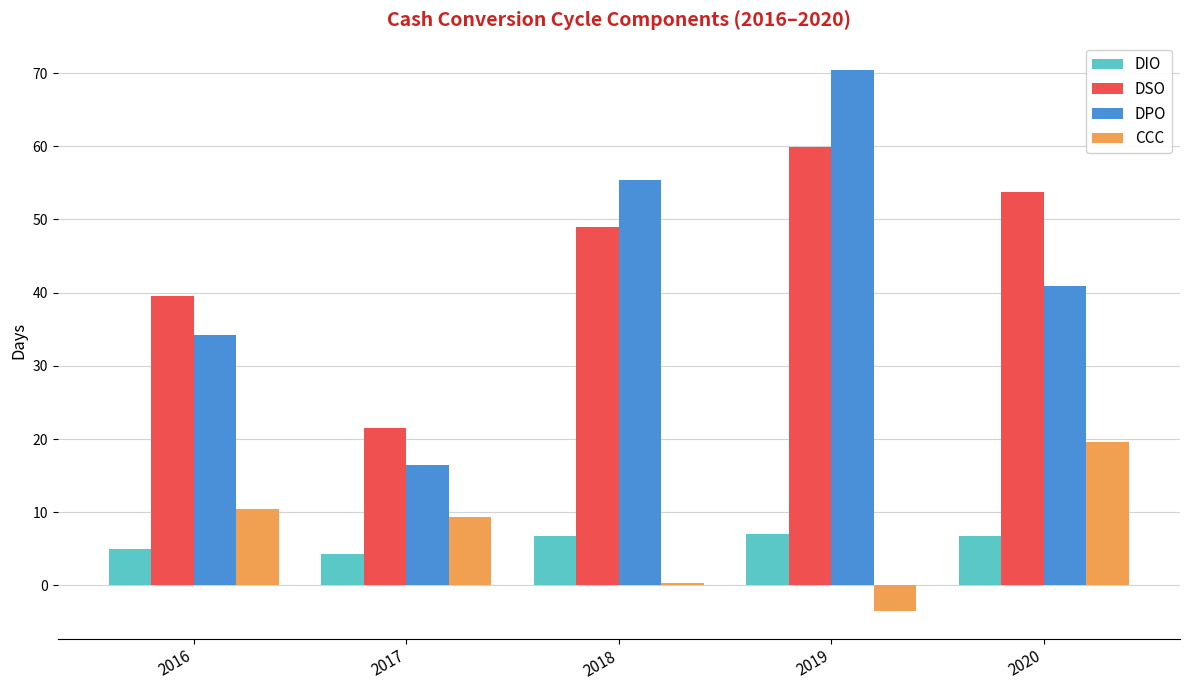

What is the value of the DIO bar at the 5th from the left?

6.8